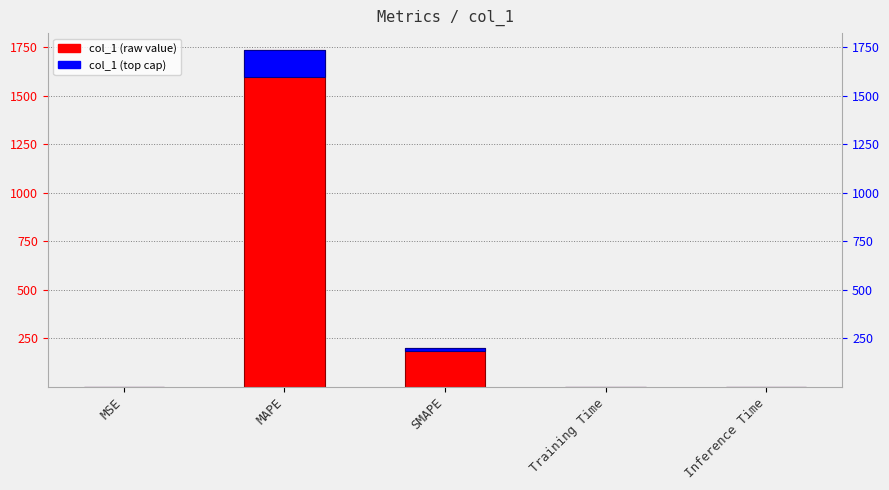

The value at MAPE is 3014.0. True or false?

False